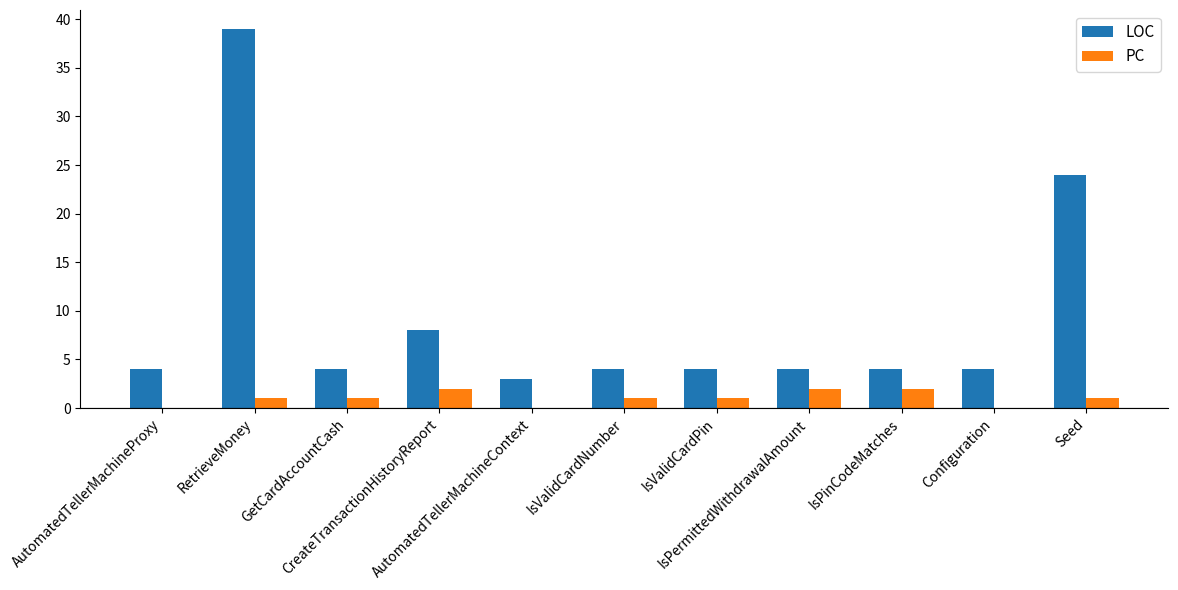

What is the approximate value of LOC at GetCardAccountCash, to the nearest 5?

5